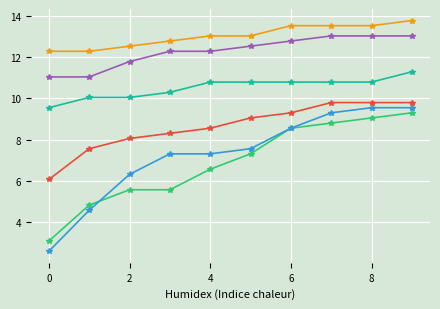

What is the maximum value shown in the chart?

13.8